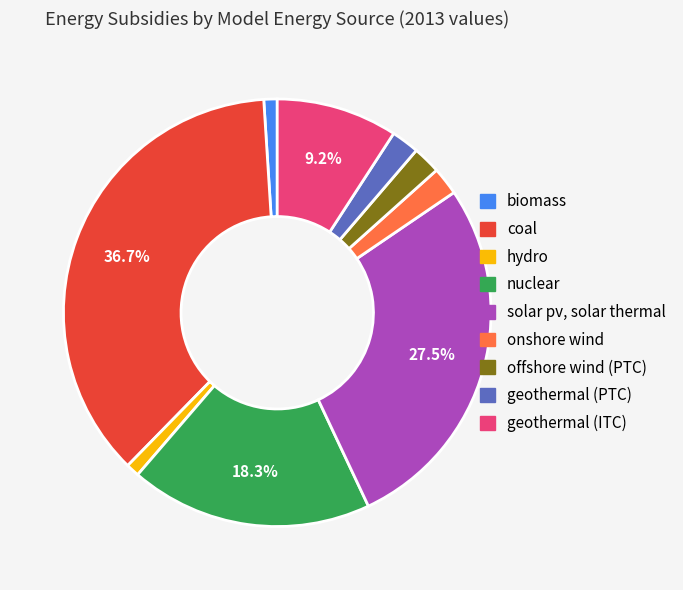

Is there any slice that represents more than half of the pie?

No